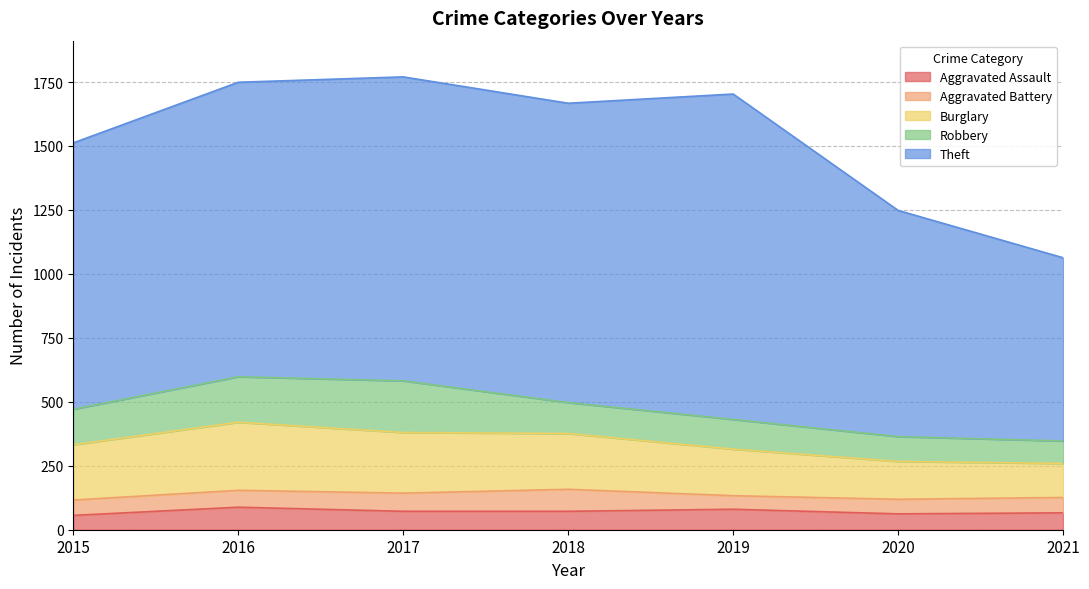

What is the maximum value for Burglary?

266